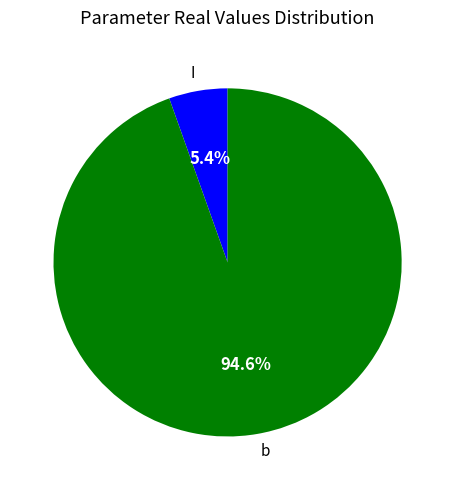

Which slice is the largest?

b